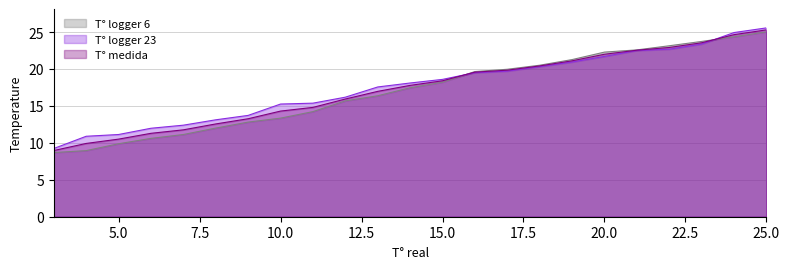

What is the minimum value shown in the chart?

8.7